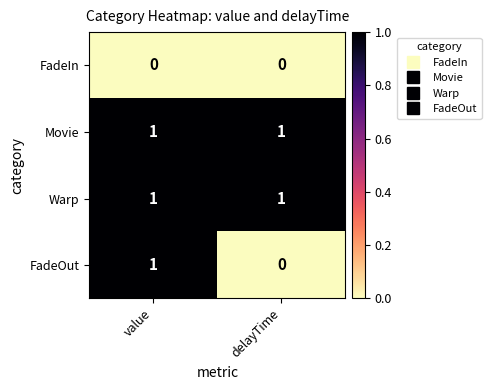

At how many categories does at least one series exceed 0?

2